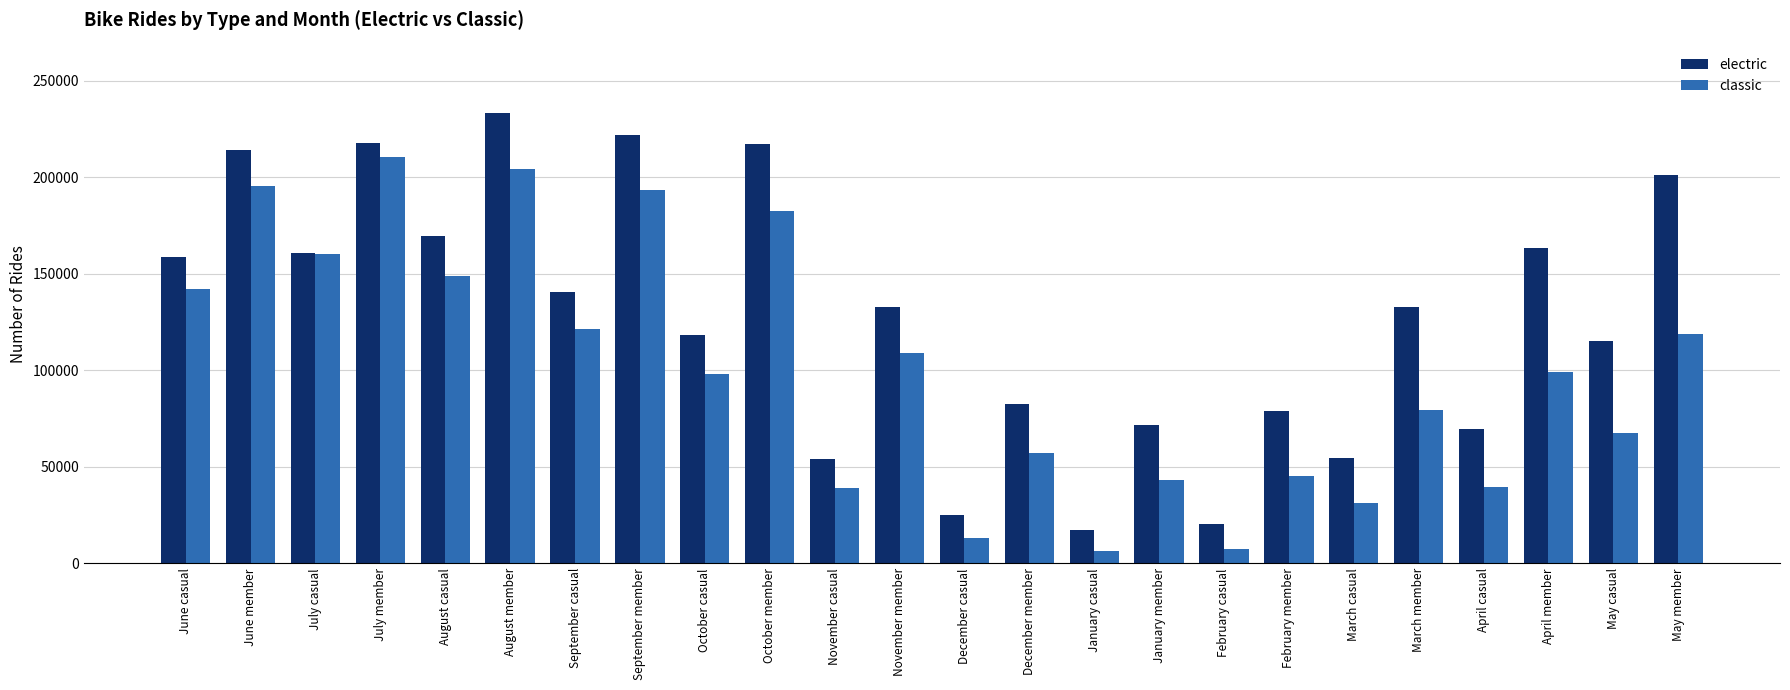

How many bars are there in total?

48